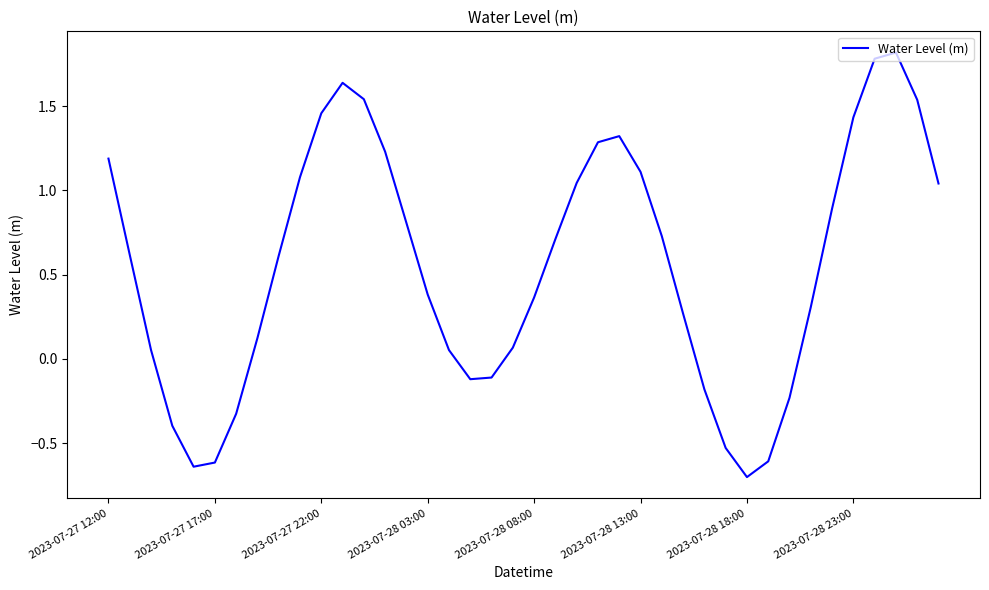

How many categories are shown in the chart?

40